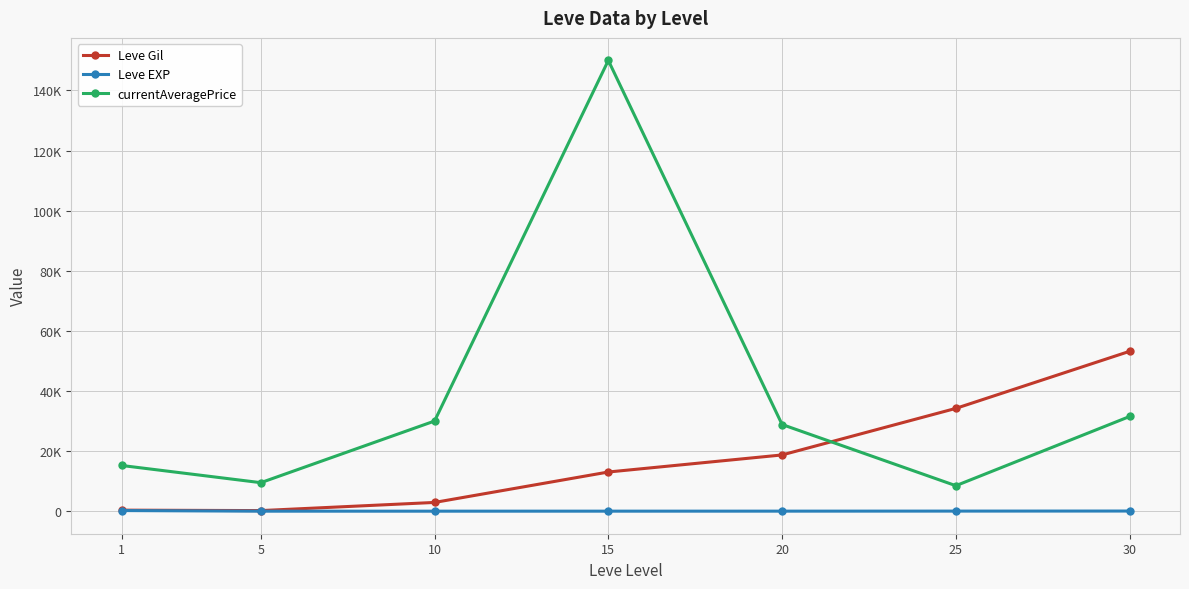

True or false: currentAveragePrice and Leve EXP cross at least once.

False